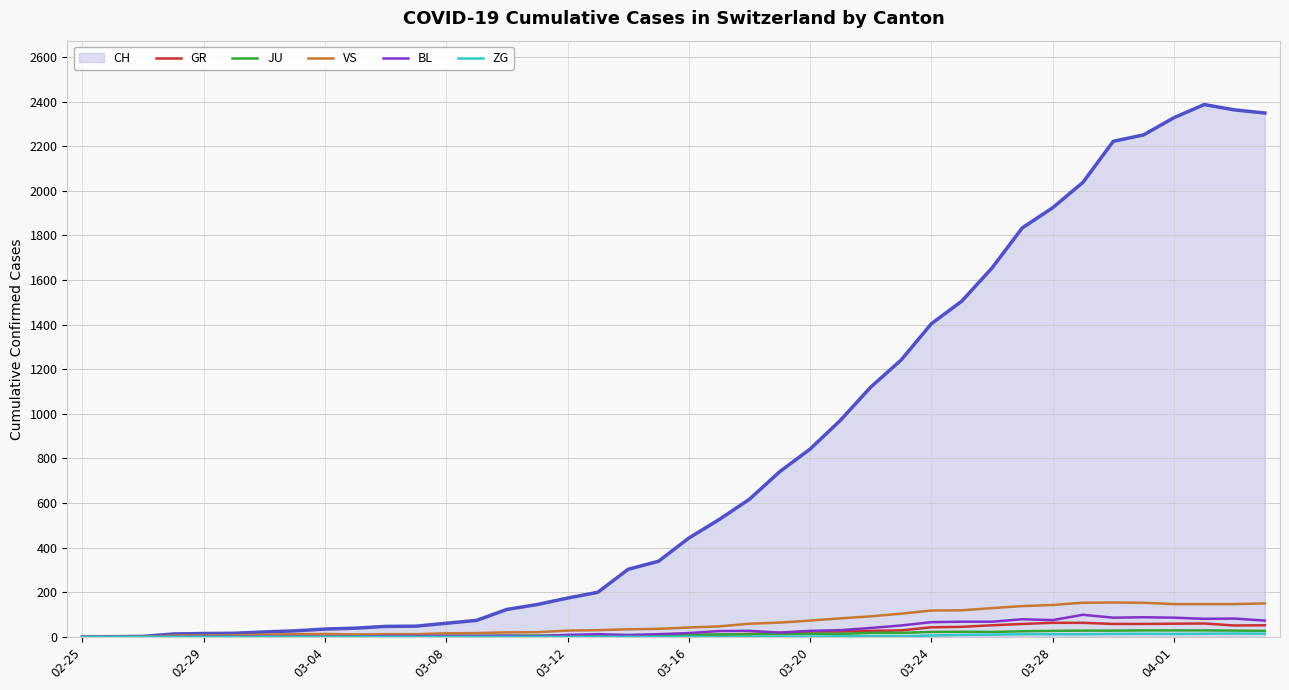

True or false: CH (line) and VS intersect in this chart.

False